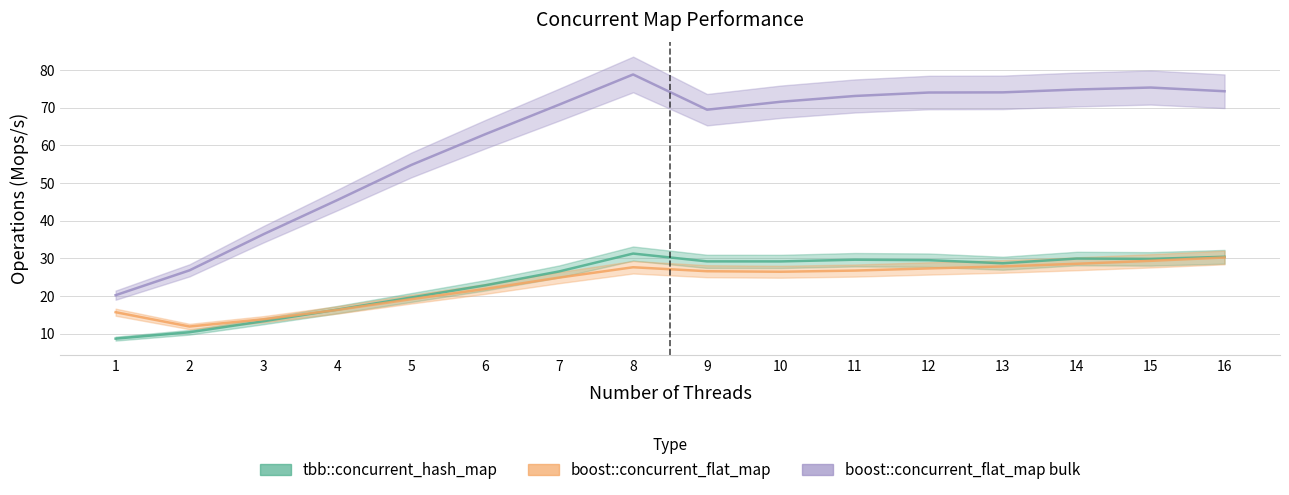

Which series changed the most between 6 and 16?

boost::concurrent_flat_map bulk